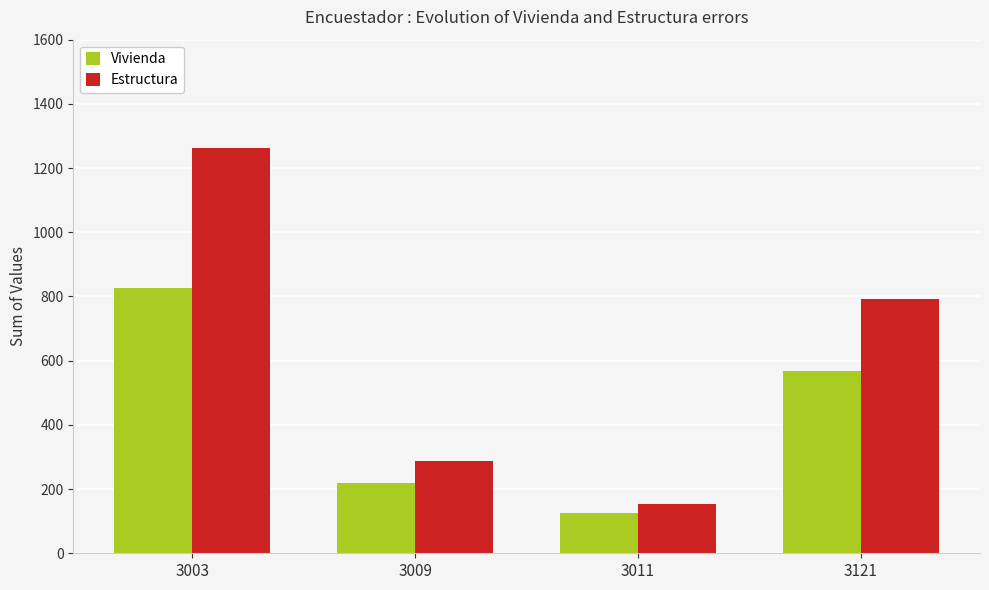

What is the approximate value of Estructura at 3009, to the nearest 100?

300